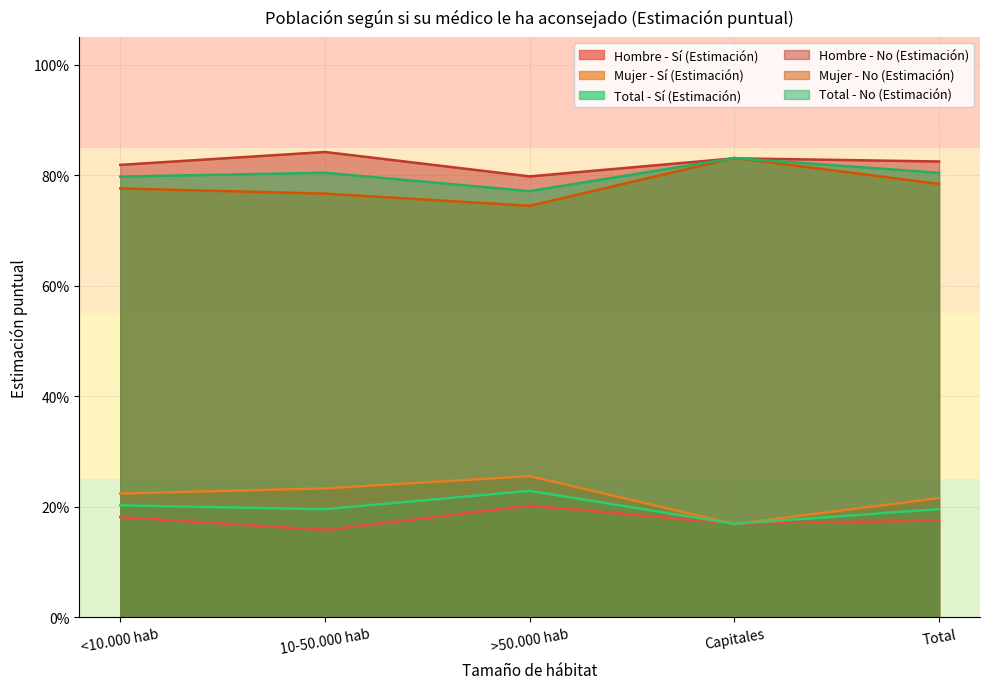

What is the smallest value displayed?

0.2